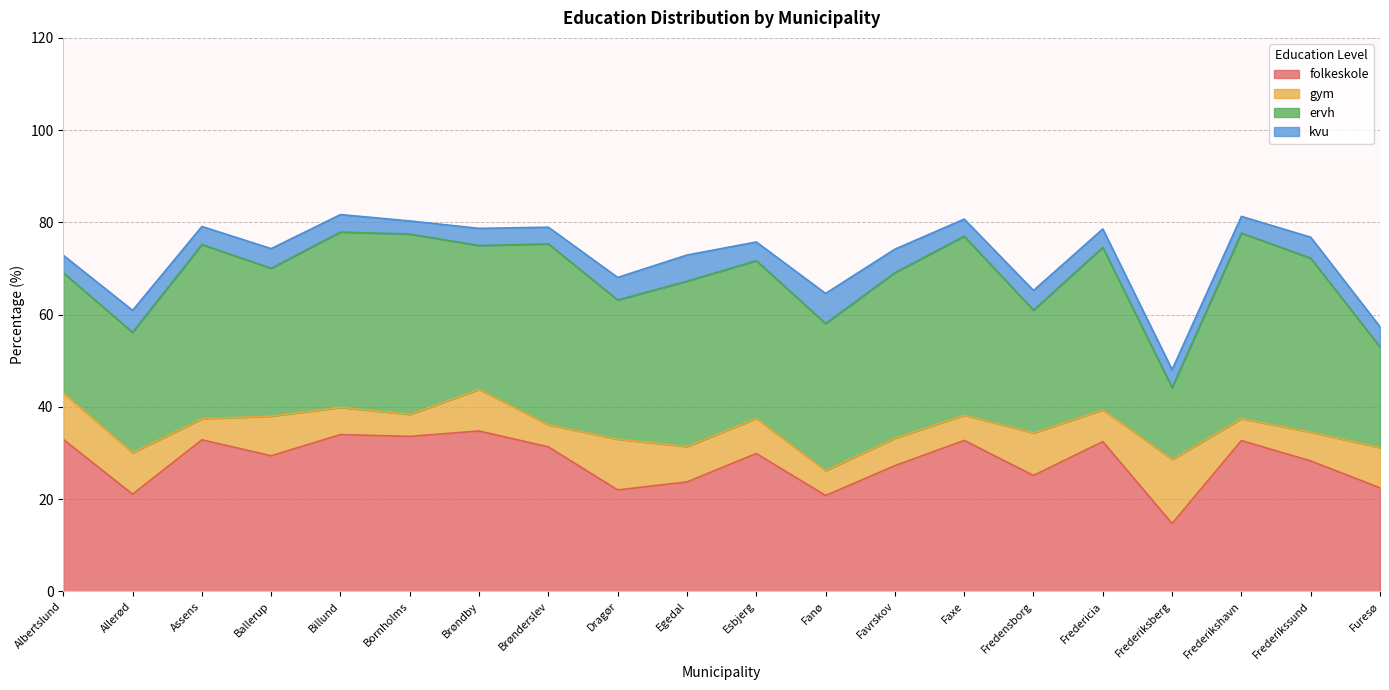

Which category has the lowest value across all series?

Bornholms